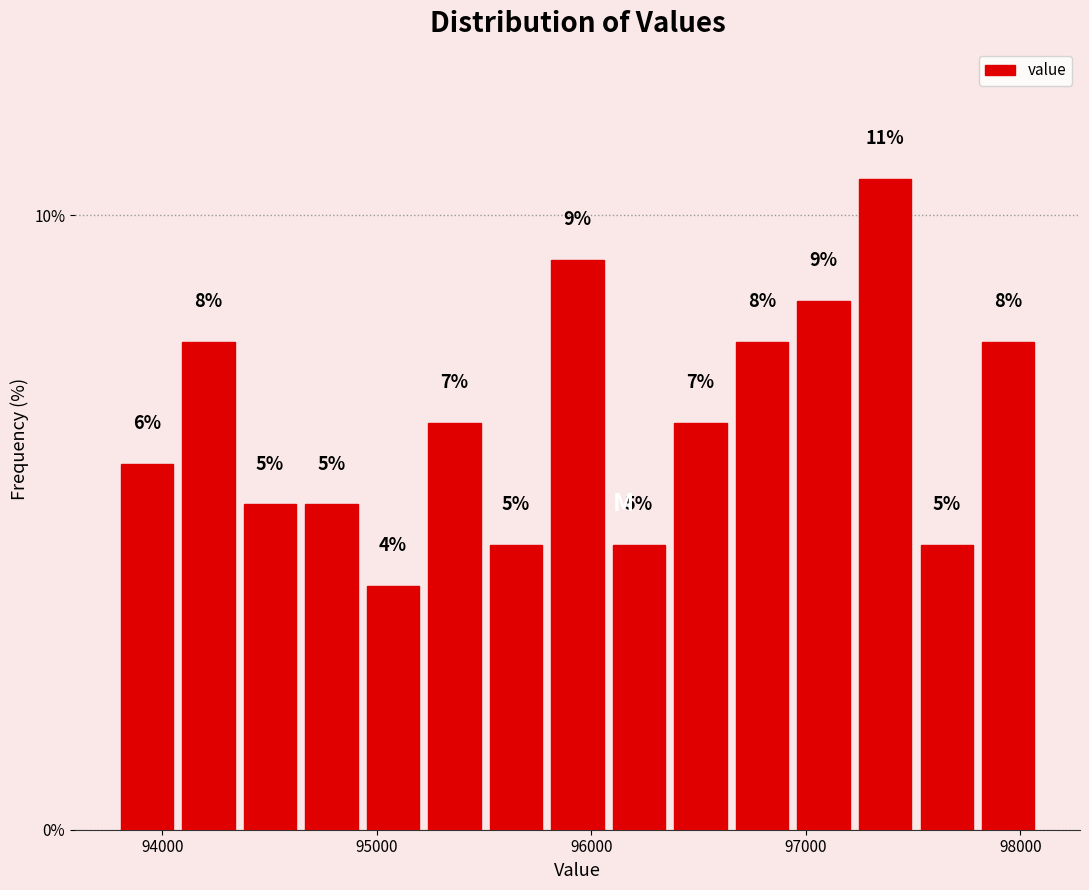

Read against the x-axis, roughly where is the centre of the tallest bar?

97400